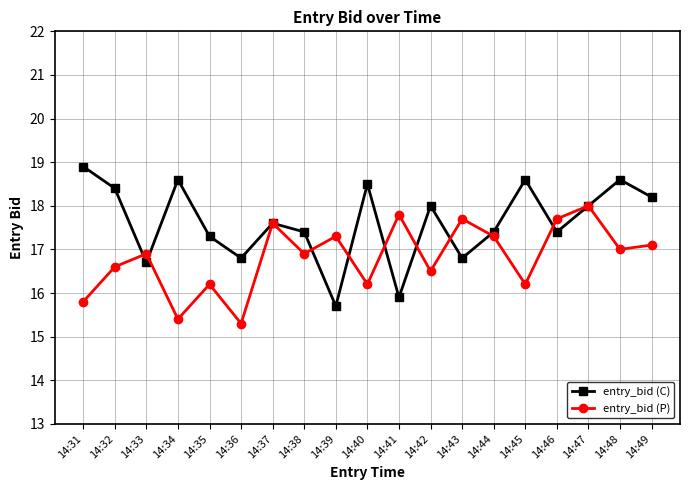

At which category does entry_bid (C) reach its first local valley?

14:33